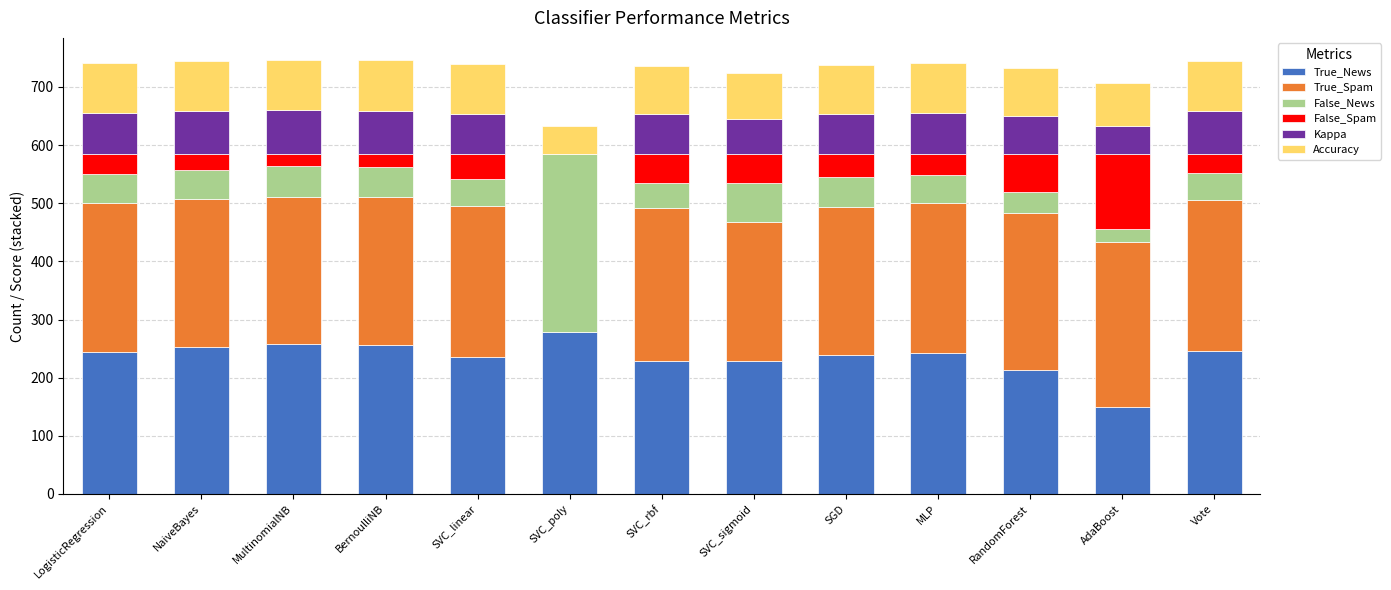

The True_News series shows 246.0 at Vote. True or false?

True